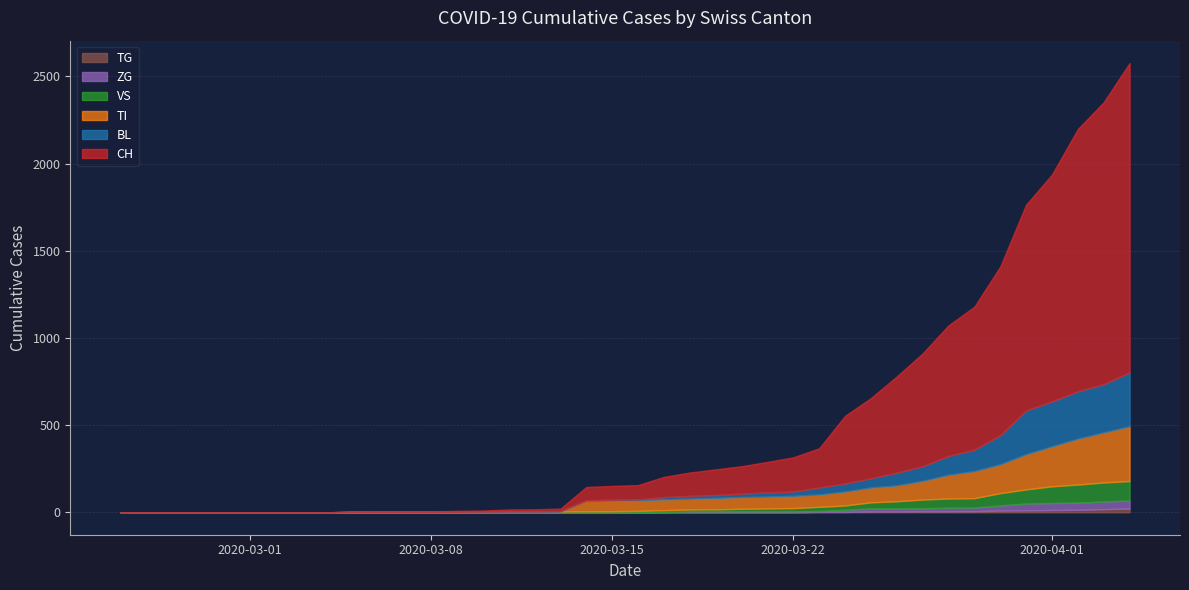

True or false: TG has a value of 7 at 9.

False